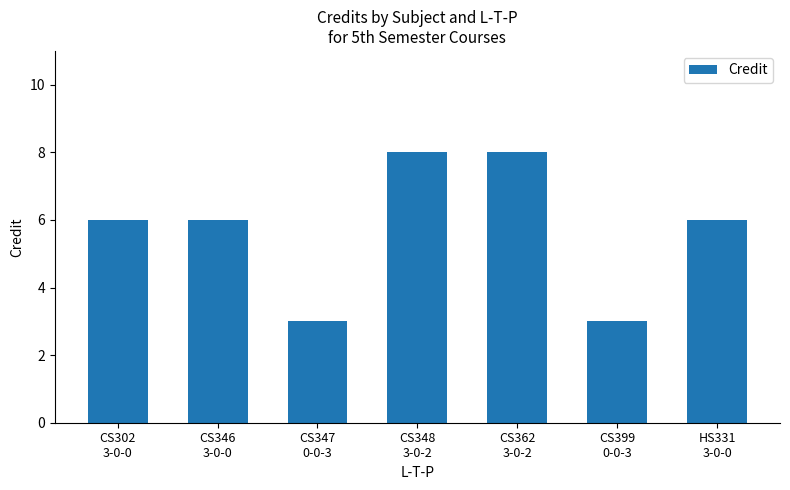

What is the label of the 4th bar from the left?

CS348
3-0-2